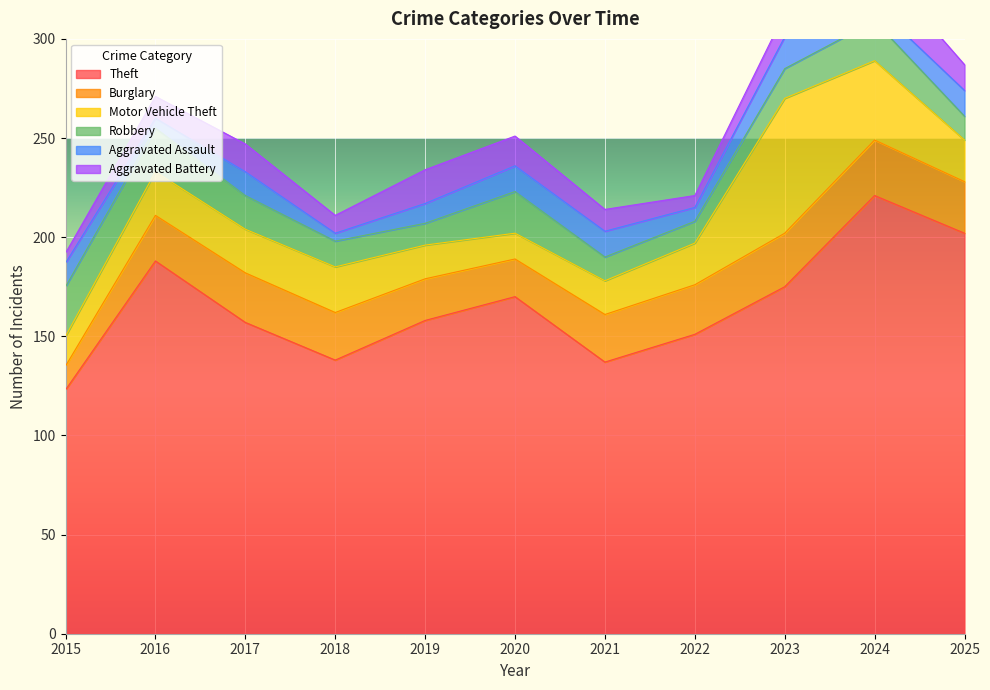

Reading left to right, extract all data points from this chart.

Theft: 2015=123	2016=188	2017=157	2018=138	2019=158	2020=170	2021=137	2022=151	2023=175	2024=221	2025=202
Burglary: 2015=12	2016=23	2017=25	2018=24	2019=21	2020=19	2021=24	2022=25	2023=27	2024=28	2025=26
Motor Vehicle Theft: 2015=15	2016=22	2017=22	2018=23	2019=17	2020=13	2021=17	2022=21	2023=68	2024=40	2025=21
Robbery: 2015=25	2016=22	2017=17	2018=13	2019=11	2020=21	2021=12	2022=11	2023=15	2024=20	2025=12
Aggravated Assault: 2015=12	2016=5	2017=12	2018=4	2019=10	2020=13	2021=13	2022=7	2023=16	2024=8	2025=13
Aggravated Battery: 2015=5	2016=11	2017=14	2018=9	2019=17	2020=15	2021=11	2022=6	2023=12	2024=22	2025=13